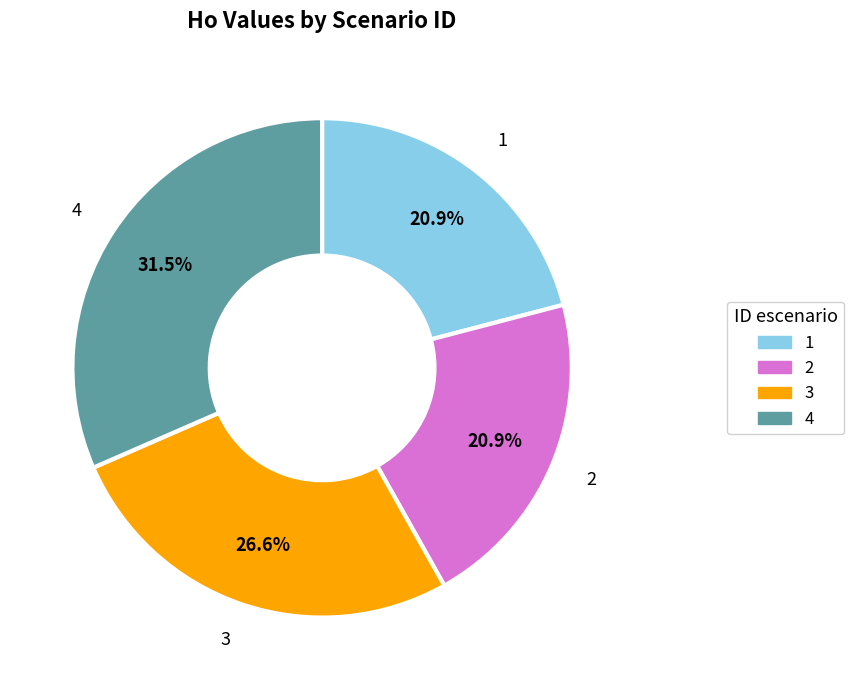

Approximately how many times larger is the value at 2 compared to 3?

0.8